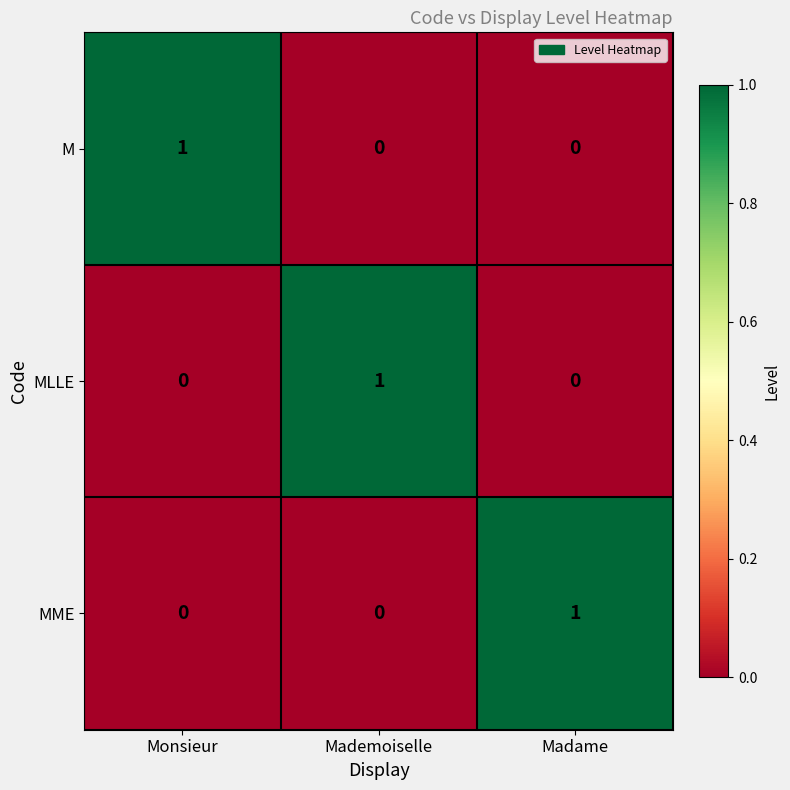

Reading left to right, what are all the values shown in this chart?

M: Monsieur=1	Mademoiselle=0	Madame=0
MLLE: Monsieur=0	Mademoiselle=1	Madame=0
MME: Monsieur=0	Mademoiselle=0	Madame=1